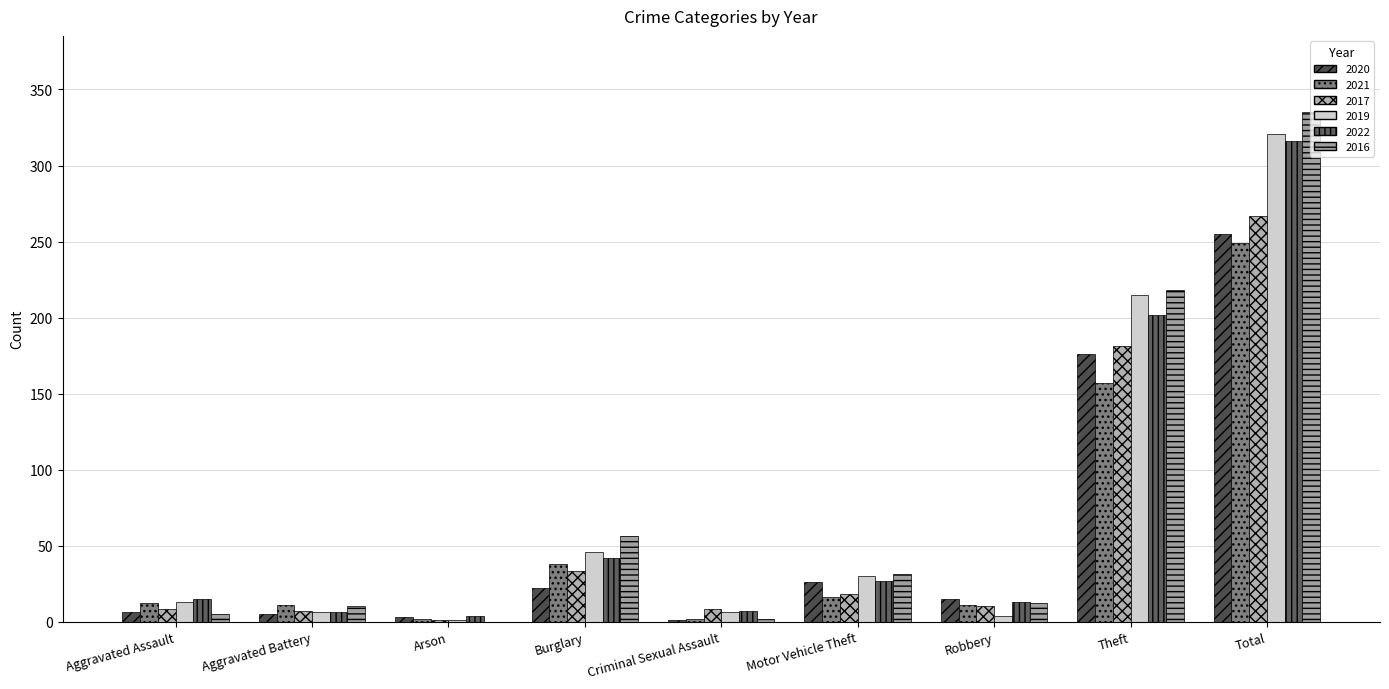

What is the spread (max minus min) of values at Aggravated Assault?

10